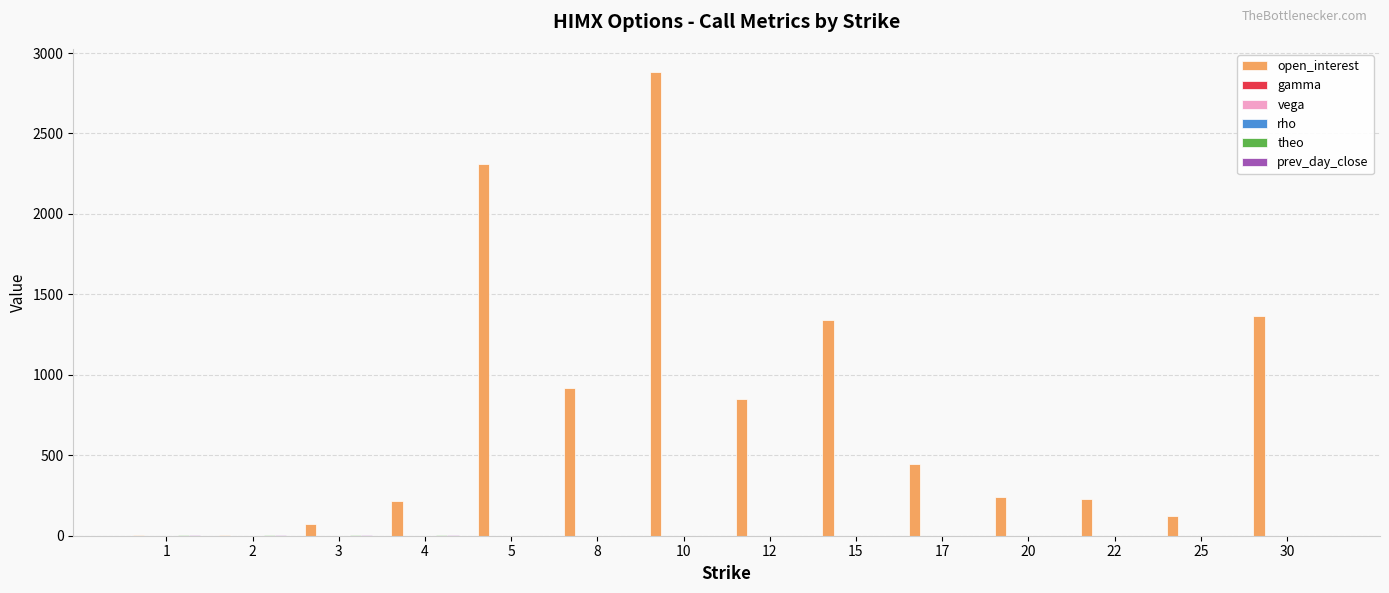

What is the sum of all open_interest values?

11014.0